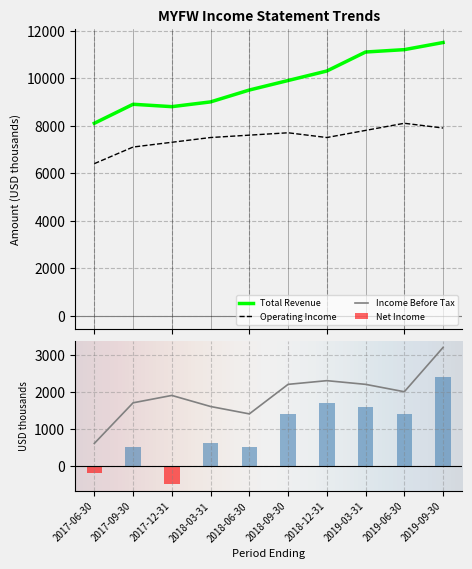

Reading left to right, what are all the values shown in this chart?

Total Revenue: 2017-06-30=8100	2017-09-30=8900	2017-12-31=8800	2018-03-31=9000	2018-06-30=9500	2018-09-30=9900	2018-12-31=10300	2019-03-31=11100	2019-06-30=11200	2019-09-30=11500
Operating Income: 2017-06-30=6400	2017-09-30=7100	2017-12-31=7300	2018-03-31=7500	2018-06-30=7600	2018-09-30=7700	2018-12-31=7500	2019-03-31=7800	2019-06-30=8100	2019-09-30=7900
Net Income: 2017-06-30=-200	2017-09-30=500	2017-12-31=-500	2018-03-31=600	2018-06-30=500	2018-09-30=1400	2018-12-31=1700	2019-03-31=1600	2019-06-30=1400	2019-09-30=2400
Income Before Tax: 2017-06-30=600	2017-09-30=1700	2017-12-31=1900	2018-03-31=1600	2018-06-30=1400	2018-09-30=2200	2018-12-31=2300	2019-03-31=2200	2019-06-30=2000	2019-09-30=3200